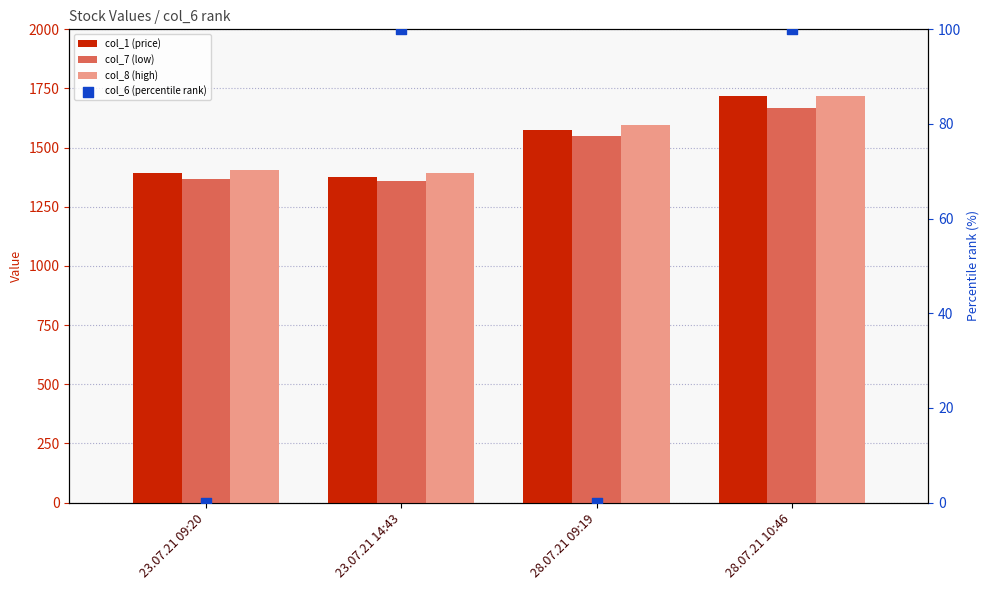

What is the total value across all series at 23.07.21 09:20?

4164.6